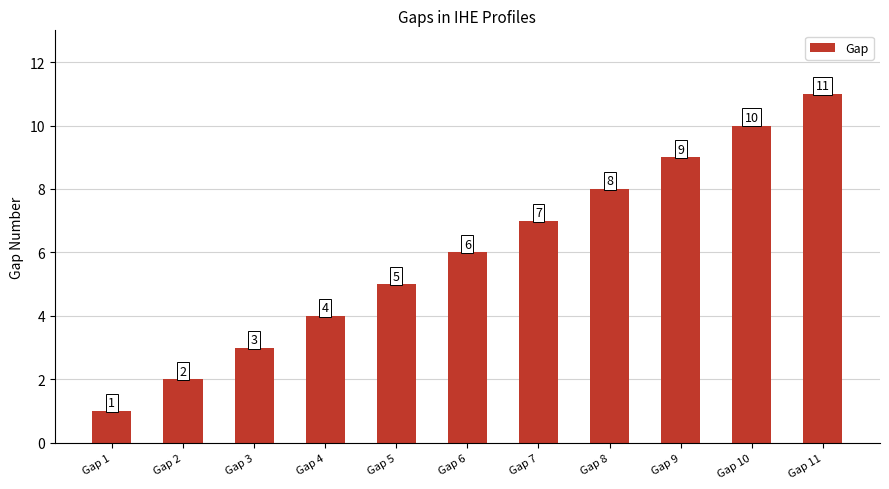

How many values are between 3 and 9?

7